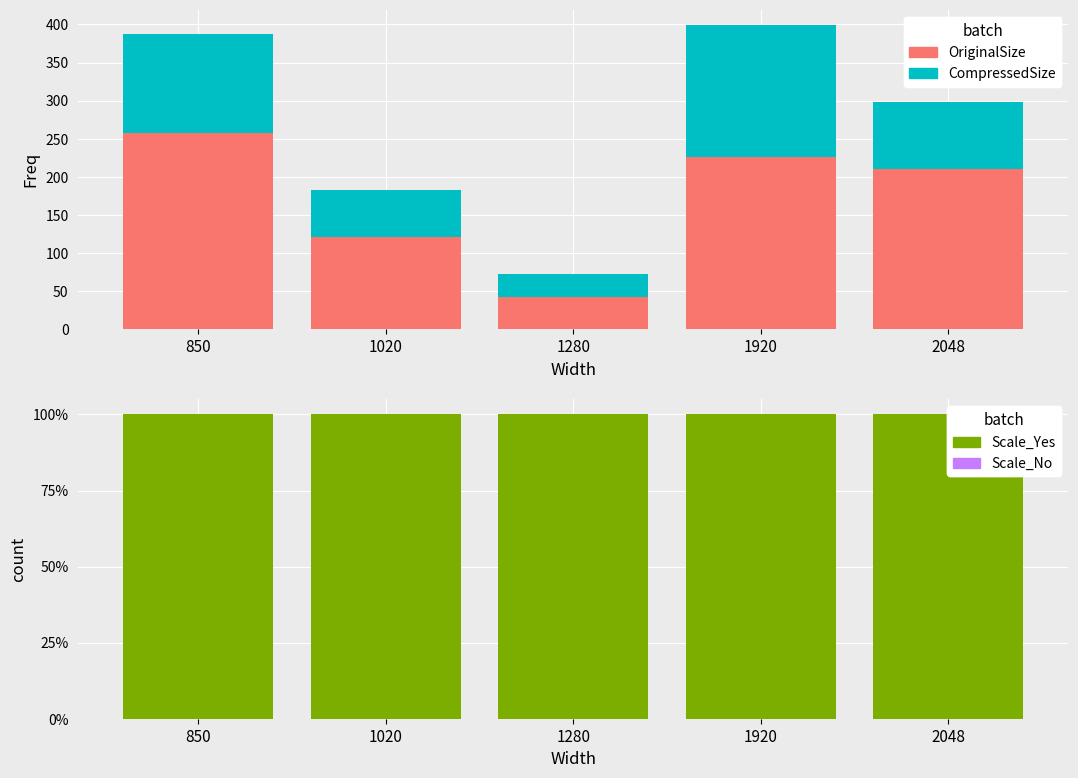

Is the value of OriginalSize at 1280 greater than the value of Scale_Yes at 850?

No